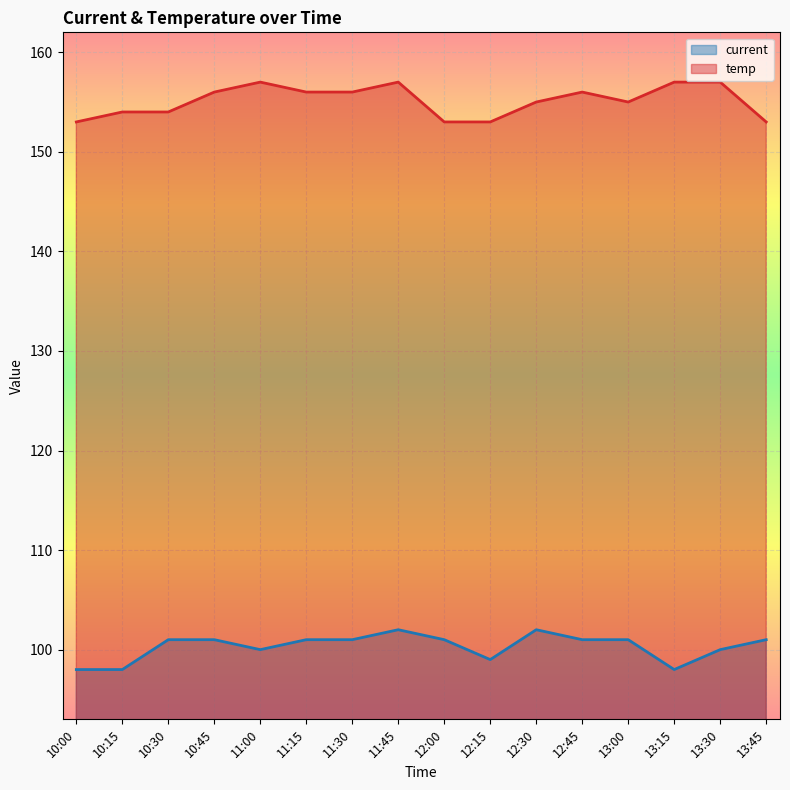

Reading left to right, list all the values displayed in this chart.

current: 10:00=98	10:15=98	10:30=101	10:45=101	11:00=100	11:15=101	11:30=101	11:45=102	12:00=101	12:15=99	12:30=102	12:45=101	13:00=101	13:15=98	13:30=100	13:45=101
temp: 10:00=153	10:15=154	10:30=154	10:45=156	11:00=157	11:15=156	11:30=156	11:45=157	12:00=153	12:15=153	12:30=155	12:45=156	13:00=155	13:15=157	13:30=157	13:45=153